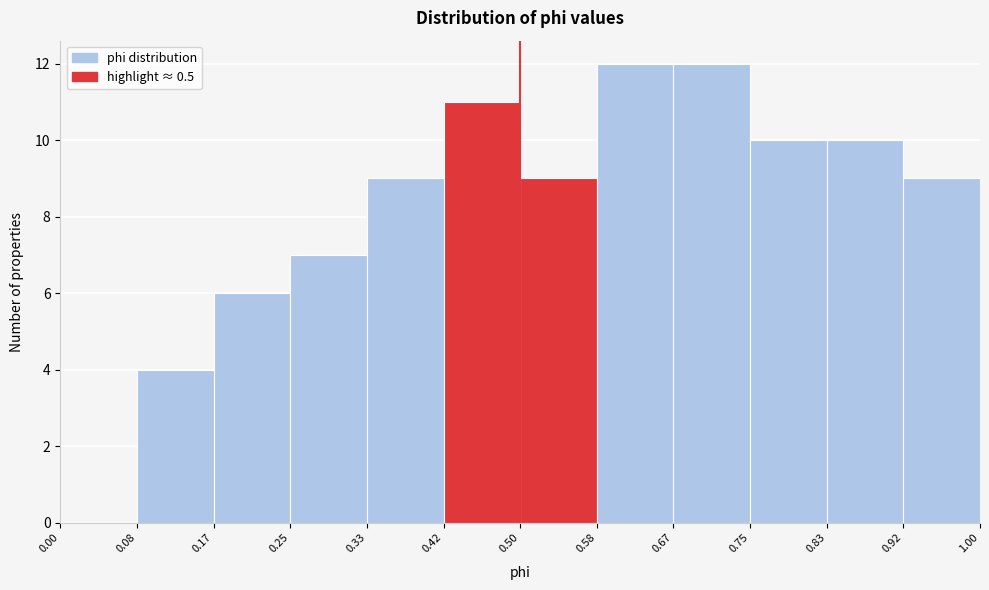

Reading left to right, transcribe this chart: for each bar, give the range it covers on the x-axis and its height. The values are not printed on the chart, so give them approximately, as read against the axis.

0.00 to 0.08: 0
0.08 to 0.17: 4
0.17 to 0.25: 6
0.25 to 0.33: 7
0.33 to 0.42: 9
0.42 to 0.50: 11
0.50 to 0.58: 9
0.58 to 0.67: 12
0.67 to 0.75: 12
0.75 to 0.83: 10
0.83 to 0.92: 10
0.92 to 1.00: 9